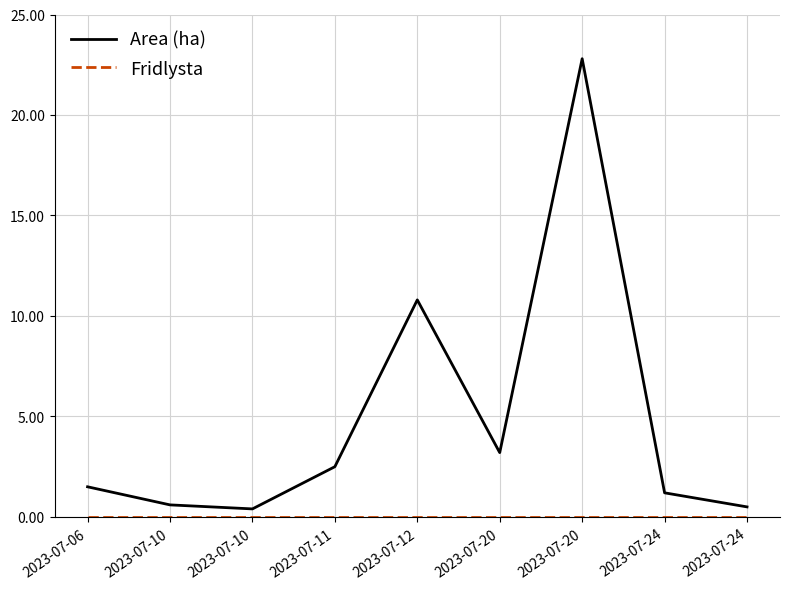

True or false: Area (ha) and Fridlysta cross at least once.

False